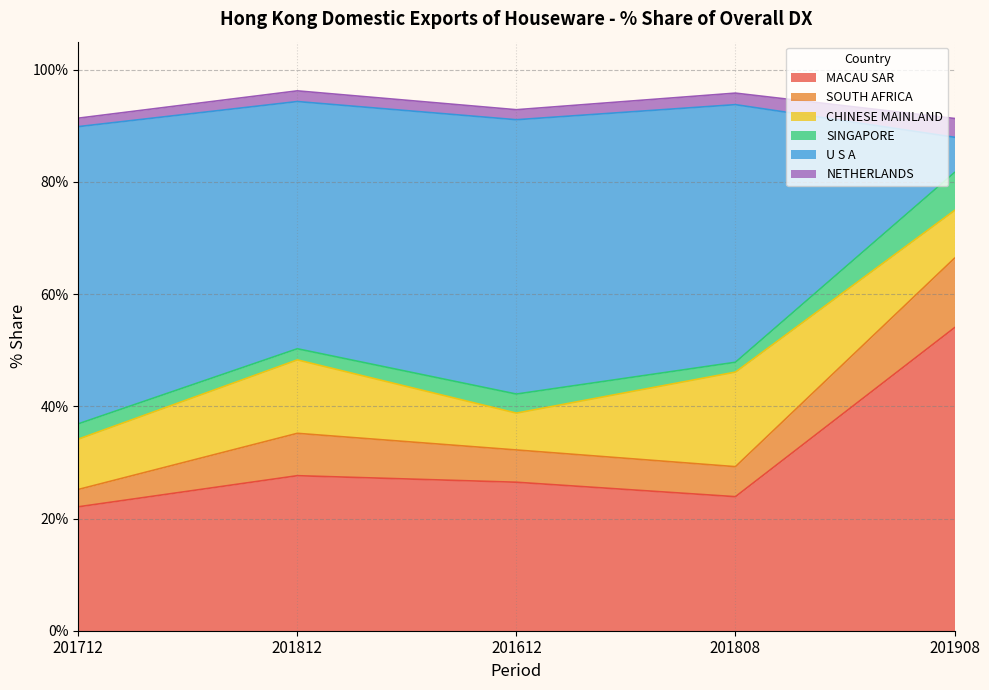

True or false: NETHERLANDS and MACAU SAR cross at least once.

False